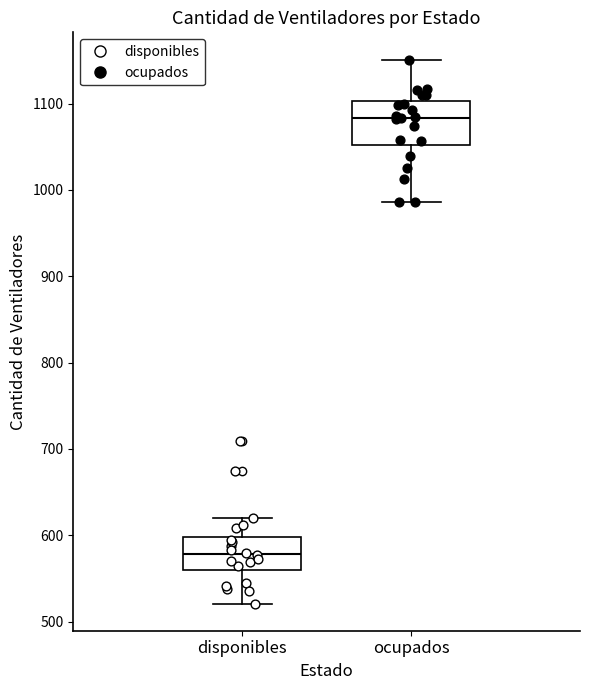

Reading left to right, transcribe this box plot: for each box, give where its median line is, the range the box spans, and where its two whiskers end, as read against the y-axis. The values are not printed on the chart, so give them approximately, as read against the axis.

disponibles: median 580, box 560 to 600, whiskers 520 to 620
ocupados: median 1080, box 1050 to 1100, whiskers 990 to 1150